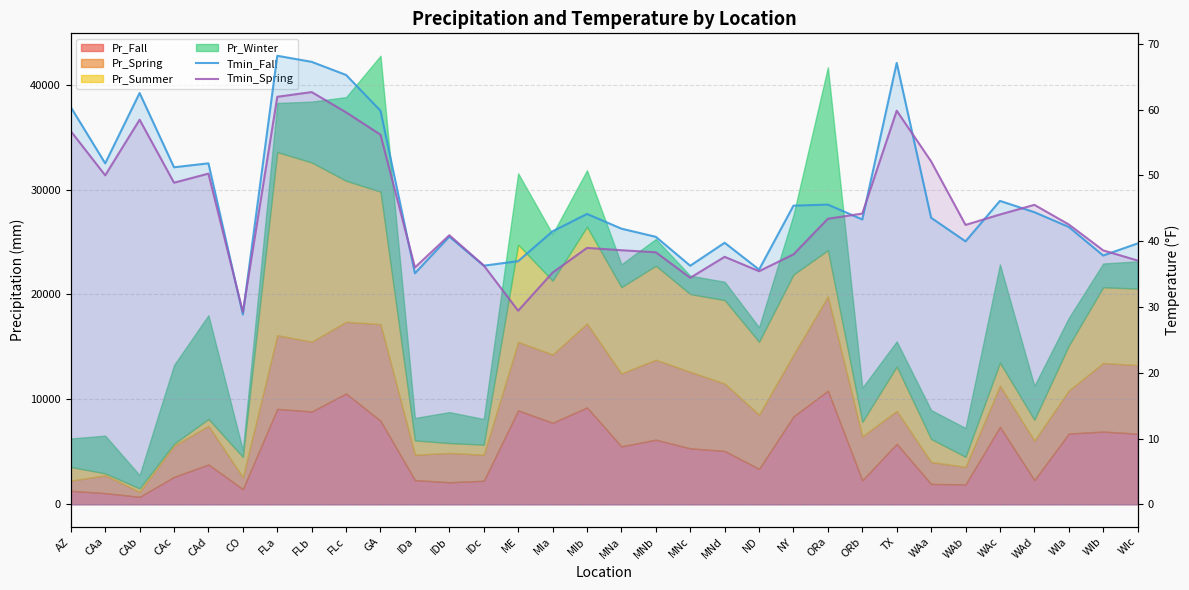

What is the highest value of the Tmin_Fall series?

68.2